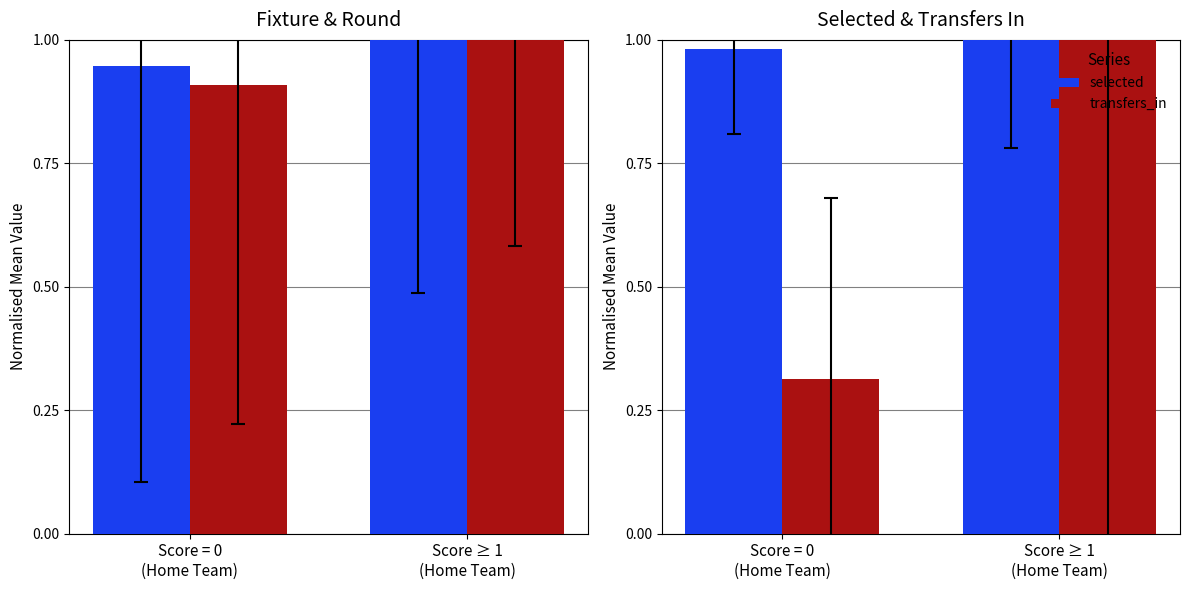

Between Score = 0
(Home Team) and Score ≥ 1
(Home Team), which is larger?

Score ≥ 1
(Home Team)